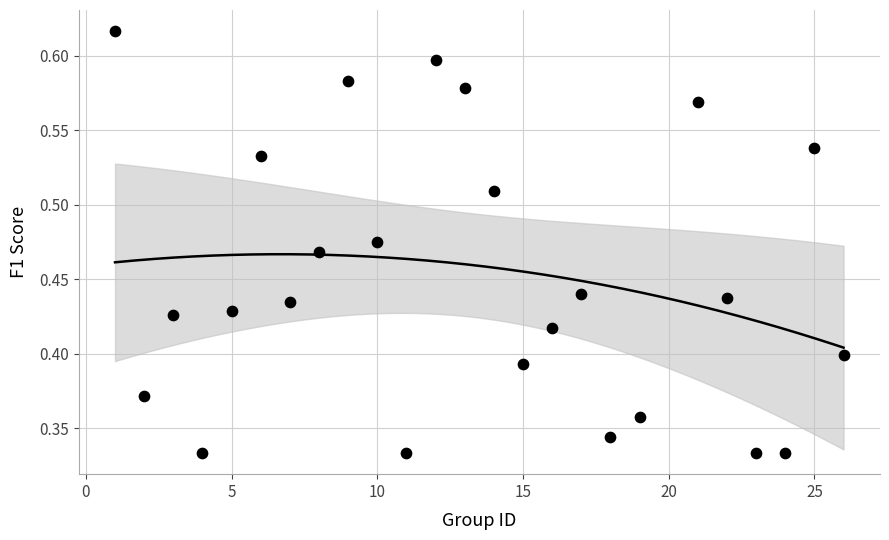

What is the range of X values (max minus min)?

25.0